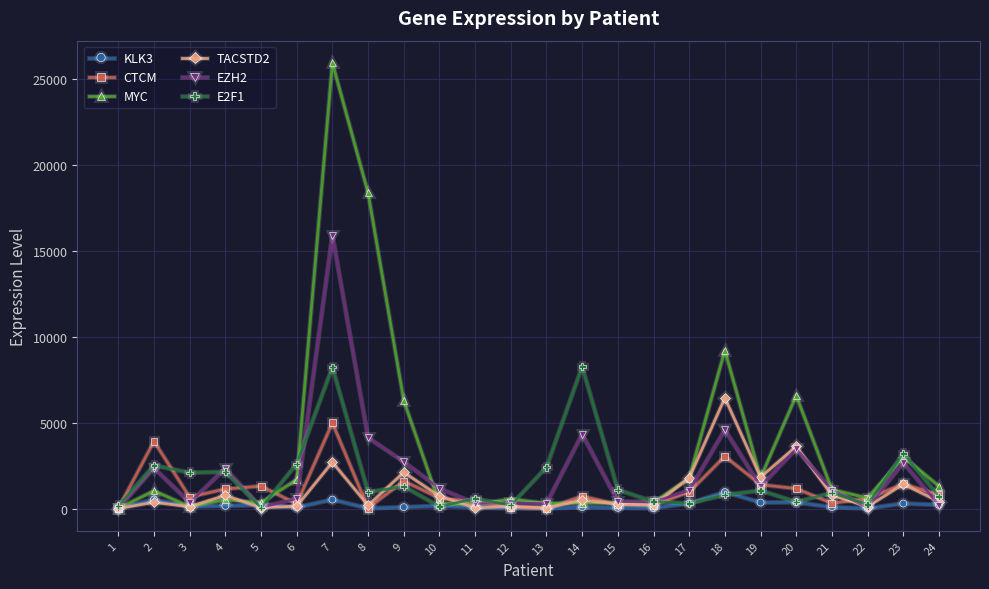

After their last crossing, which series has the higher values: CTCM or MYC?

MYC